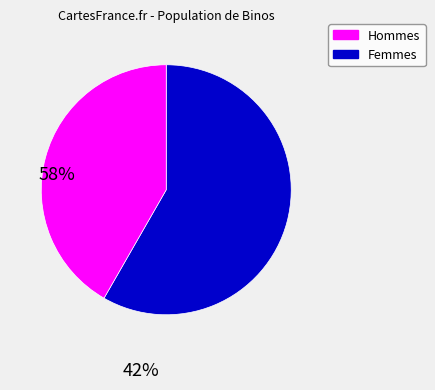

Count the number of slices in the pie.

2